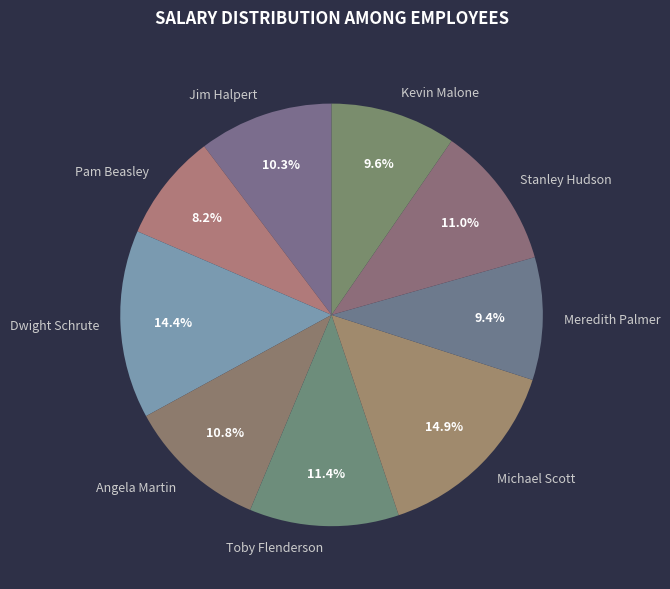

Combined, do Dwight Schrute and Toby Flenderson account for over 50%?

No